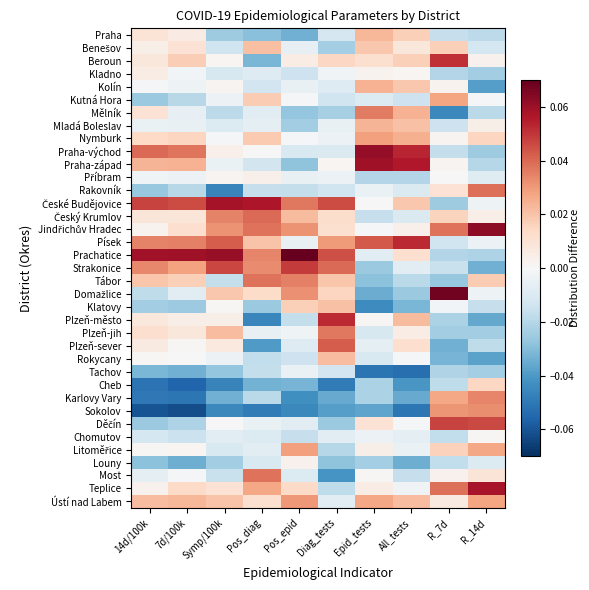

At which category does the chart reach its peak across all series?

Pos_epid